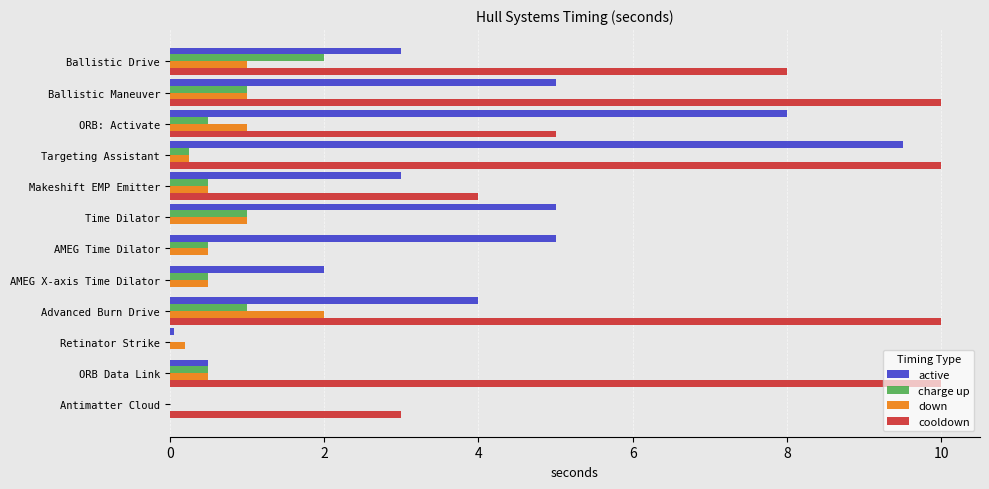

The down series shows 2.0 at Advanced Burn Drive. True or false?

True